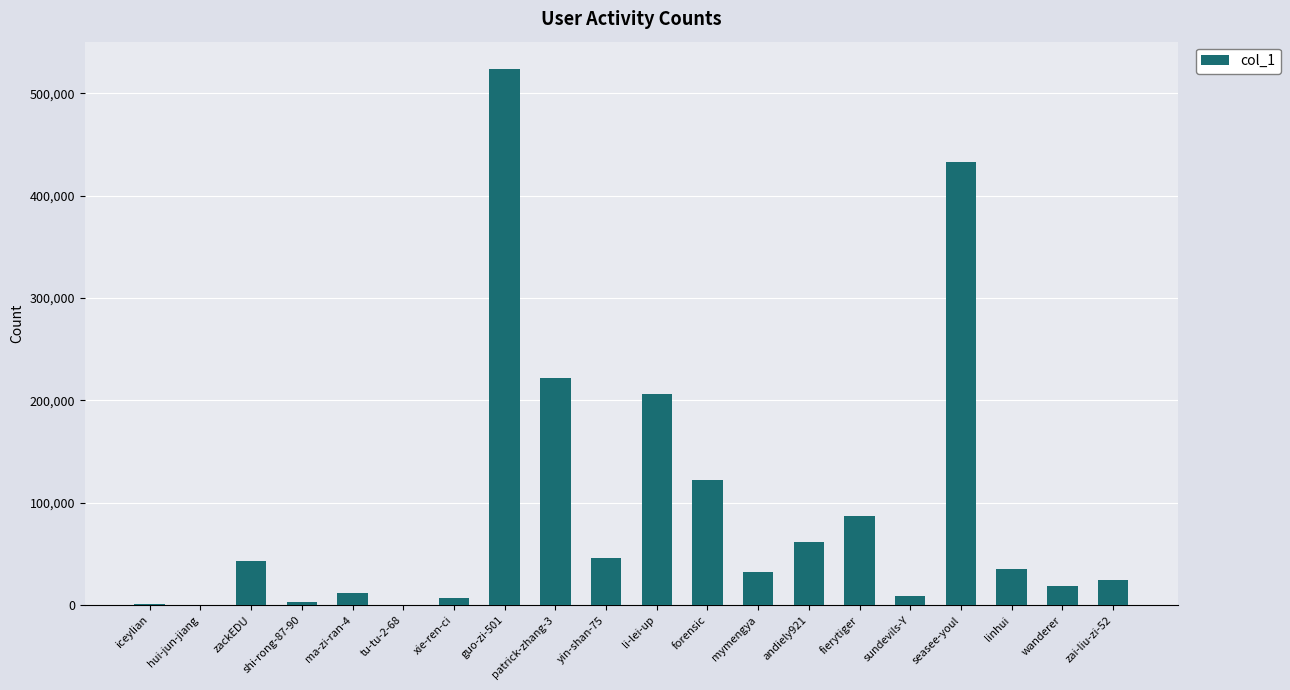

What is the maximum value shown in the chart?

524074